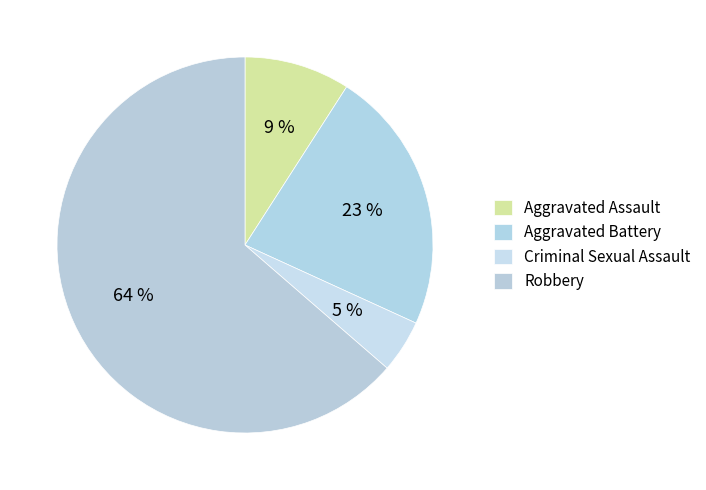

To the nearest percent, what percentage of the pie is Robbery?

64%